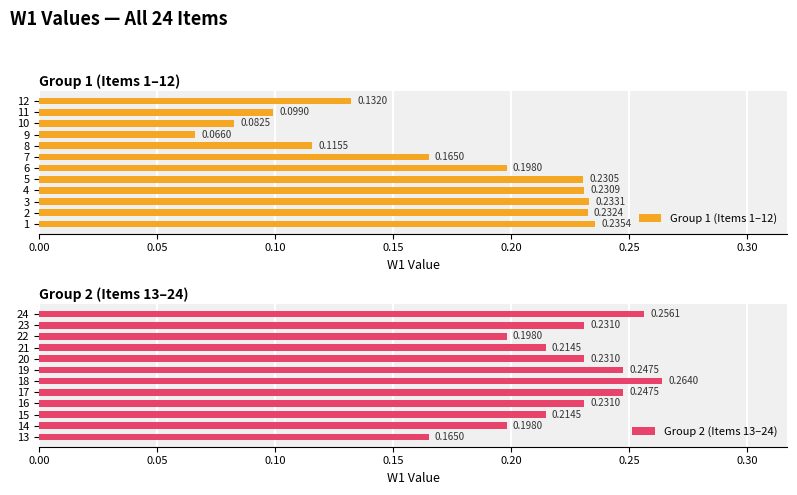

How many groups of bars are there?

12